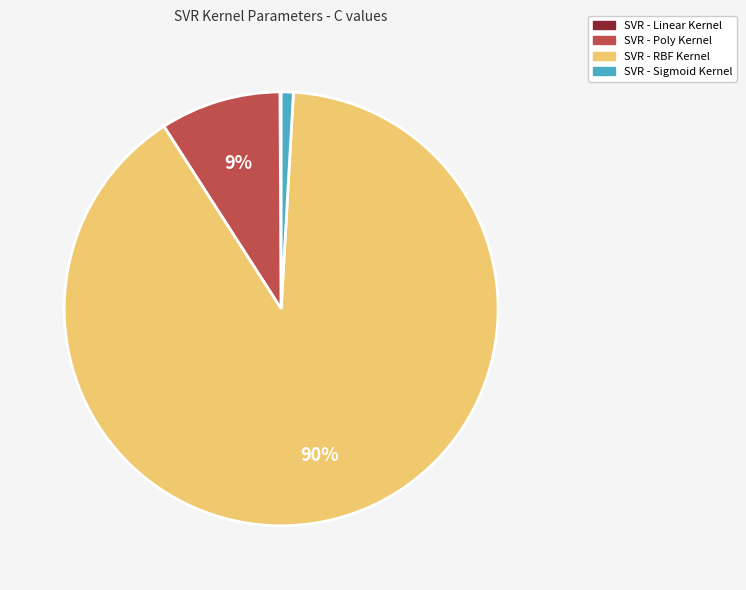

To the nearest percent, what is the average slice percentage?

25%